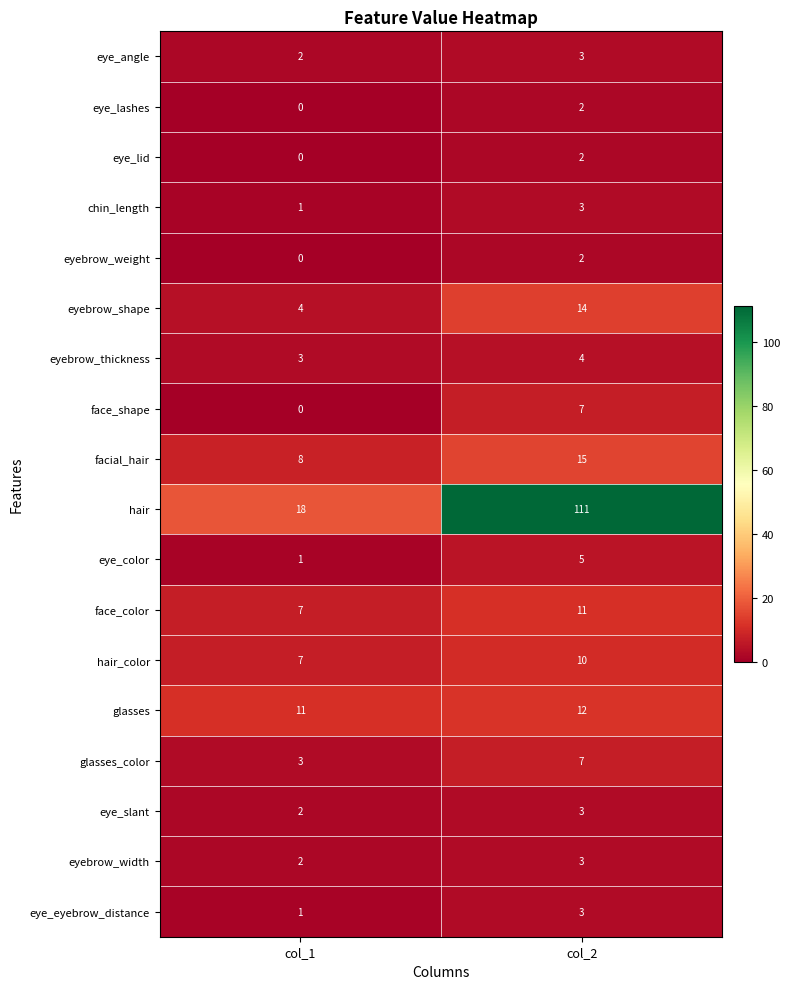

What is the sum of all glasses values?

23